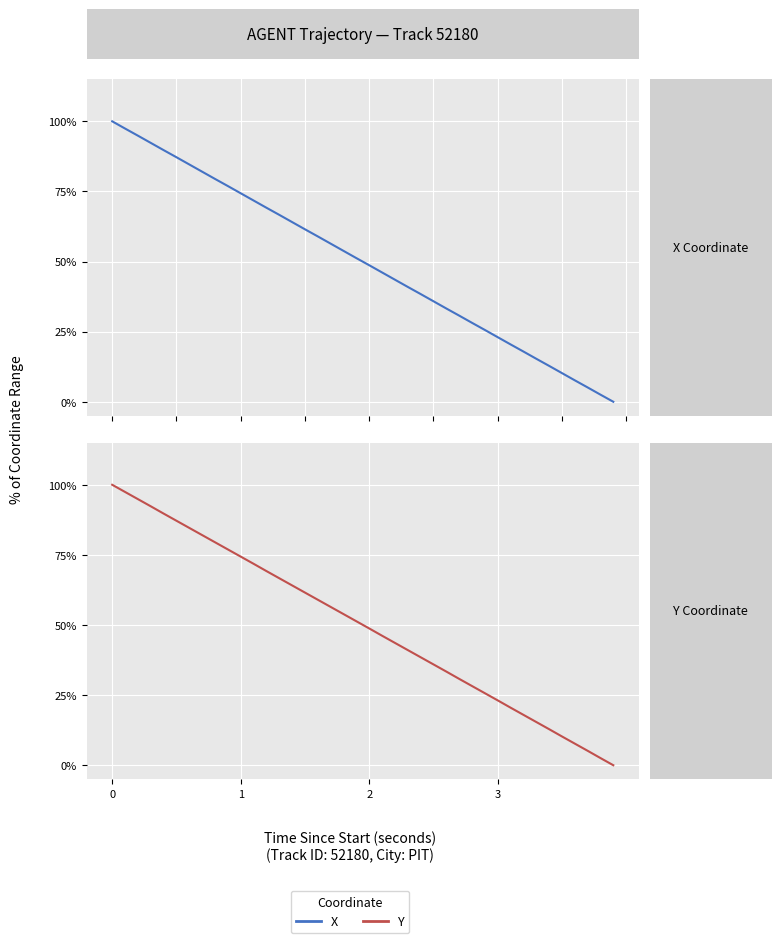

What are all the series names shown in the legend?

X, Y